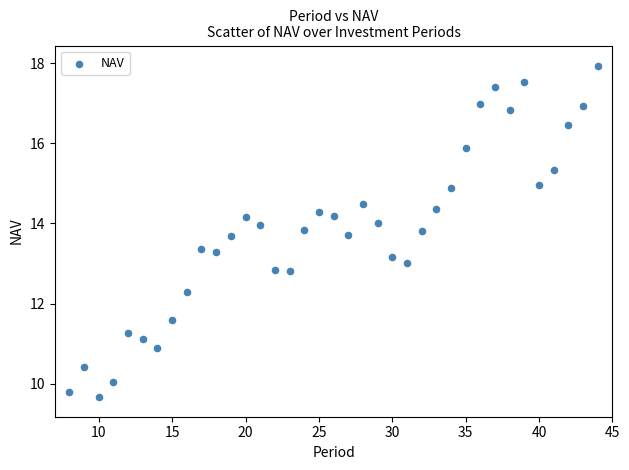

What is the range of Y values (max minus min)?

8.3